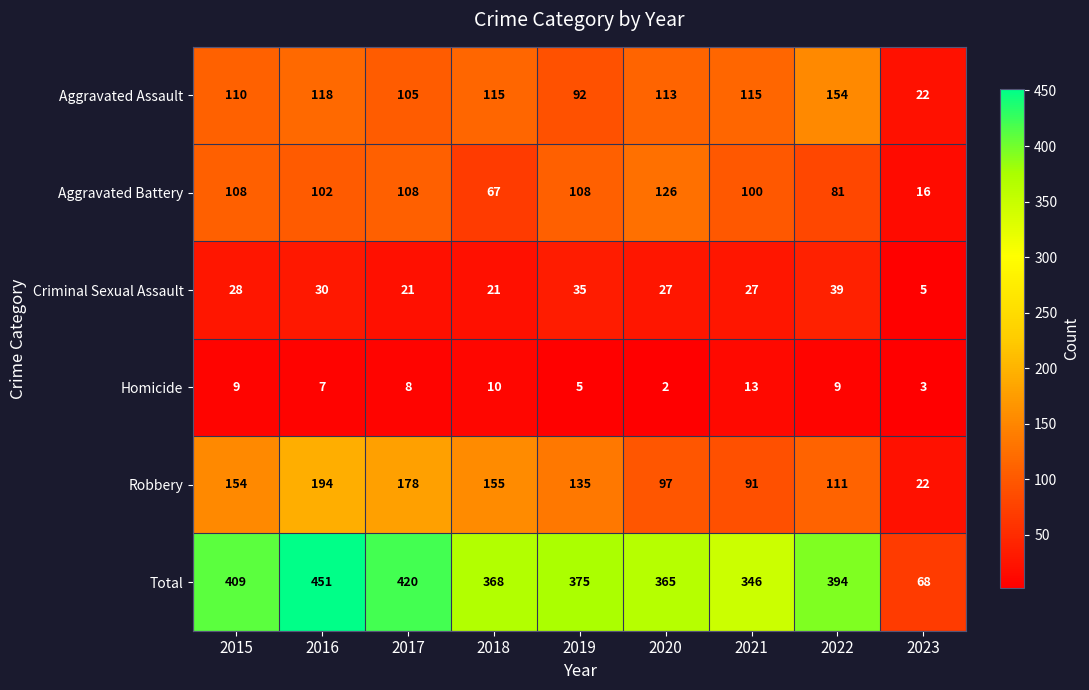

What is the average value of the Homicide series?

7